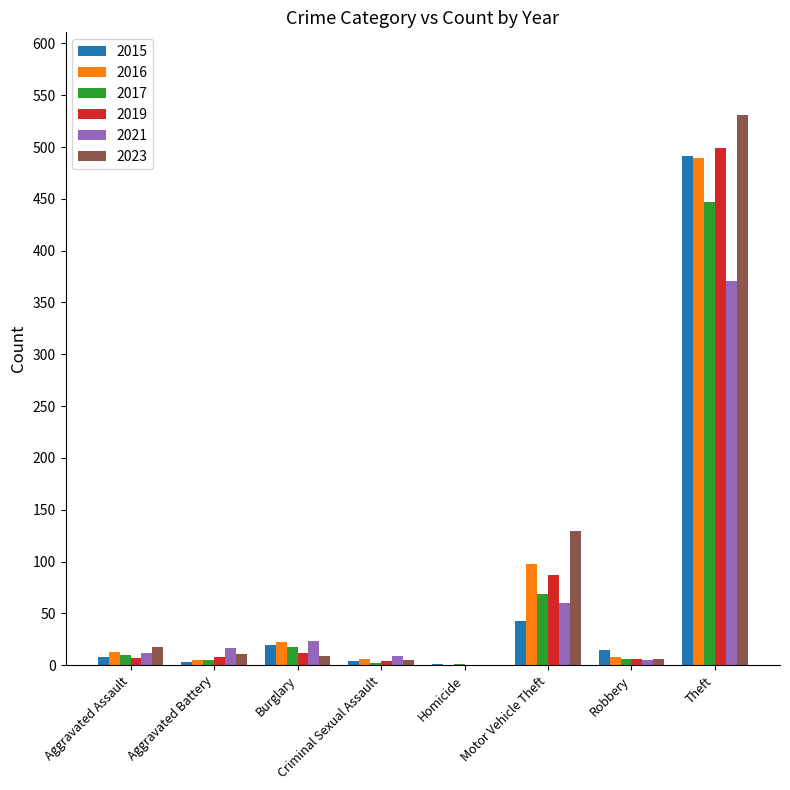

At which label is 2019 closest to 249?

Motor Vehicle Theft